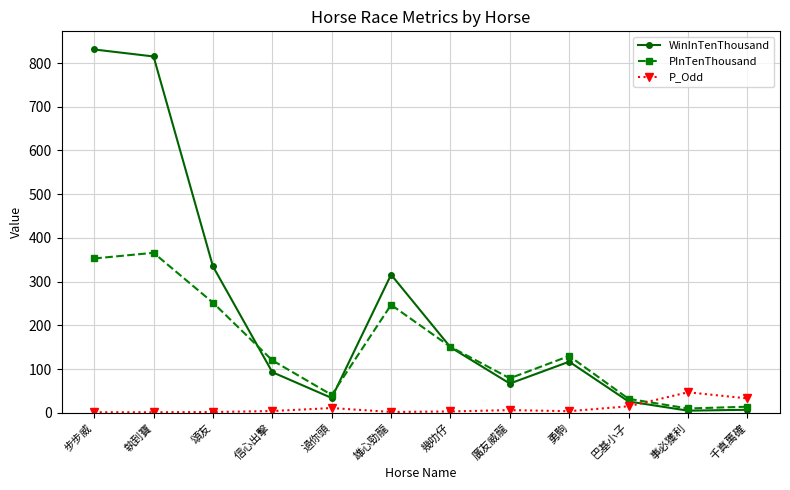

At which label does P_Odd first exceed 4?

信心出擊